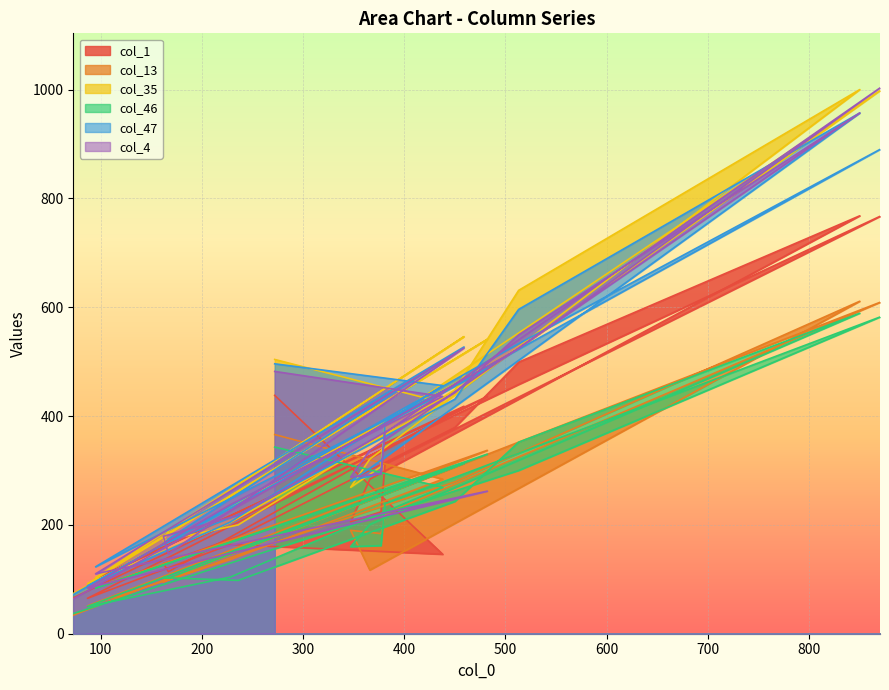

What is the label of the 3rd point from the left?

228